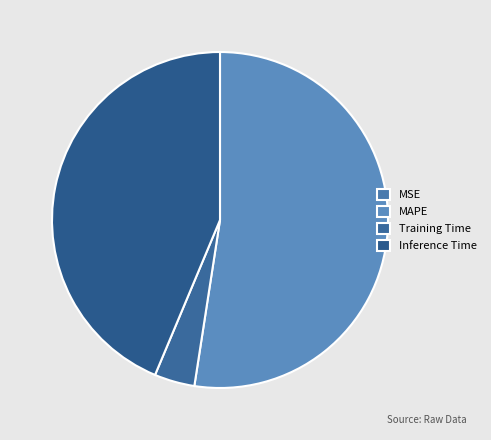

The MAPE slice represents 58% of the pie. True or false?

False